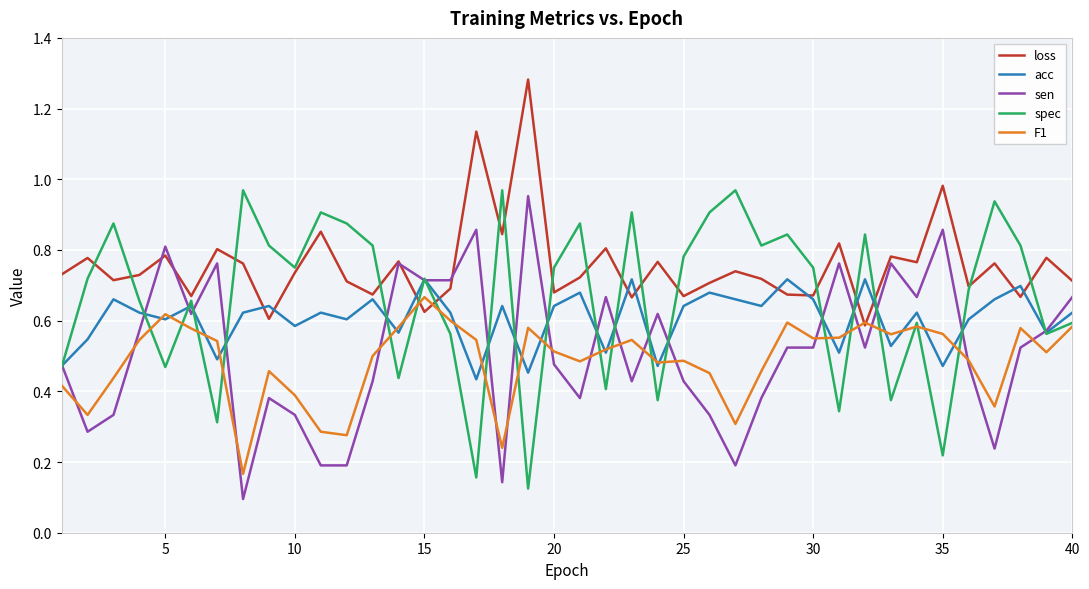

Which series has the largest total across all categories?

loss